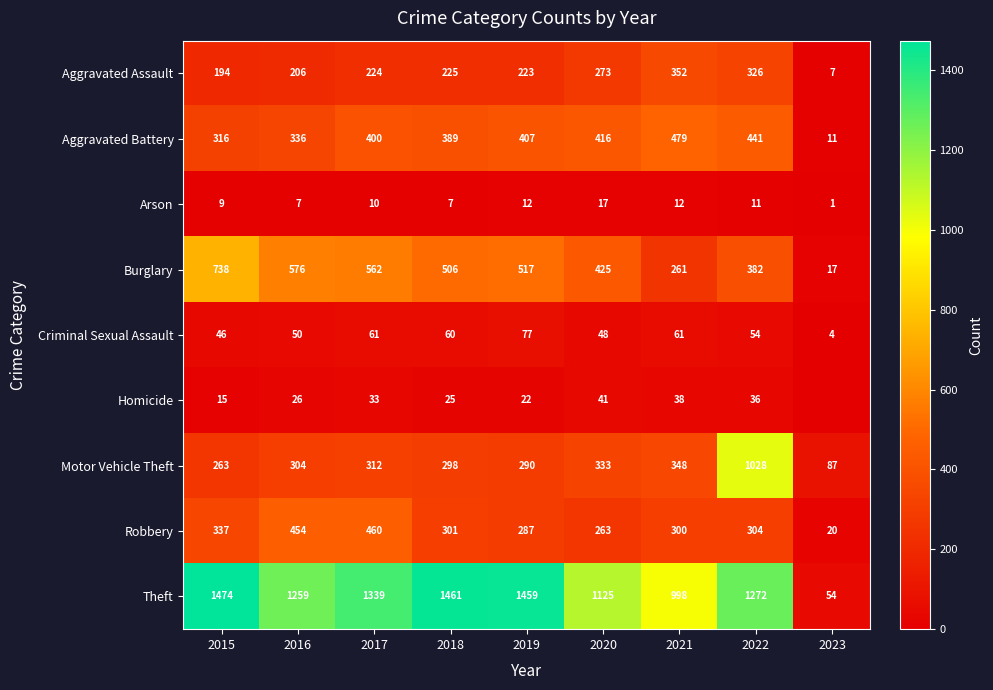

At which label is Burglary closest to 377?

2022